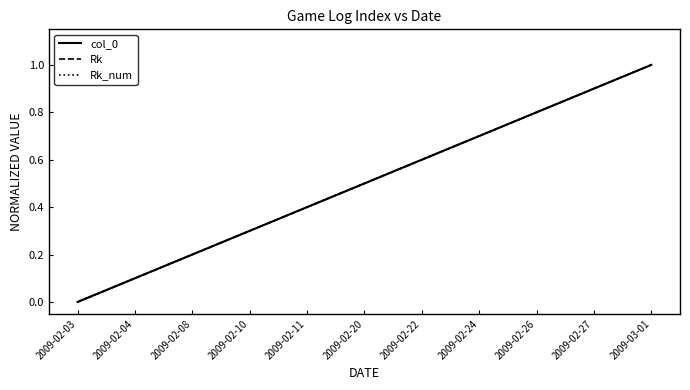

Reading left to right, what are all the values shown in this chart?

col_0: 0.0	0.1	0.2	0.3	0.4	0.5	0.6	0.7	0.8	0.9	1.0
Rk: 0.0	0.1	0.2	0.3	0.4	0.5	0.6	0.7	0.8	0.9	1.0
Rk_num: 0.0	0.1	0.2	0.3	0.4	0.5	0.6	0.7	0.8	0.9	1.0